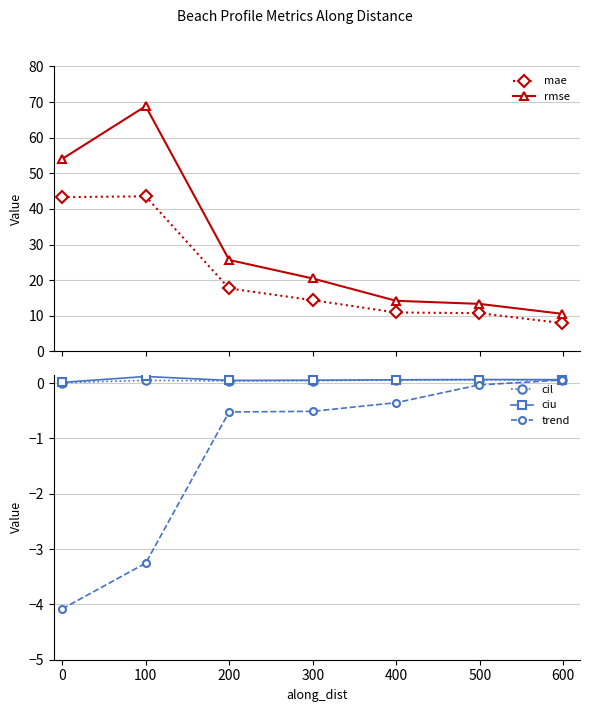

True or false: mae and rmse intersect in this chart.

False